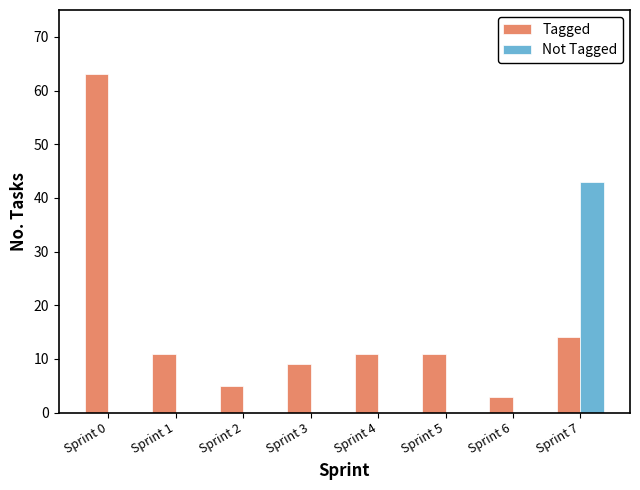

Which series has the largest range (max minus min)?

Tagged